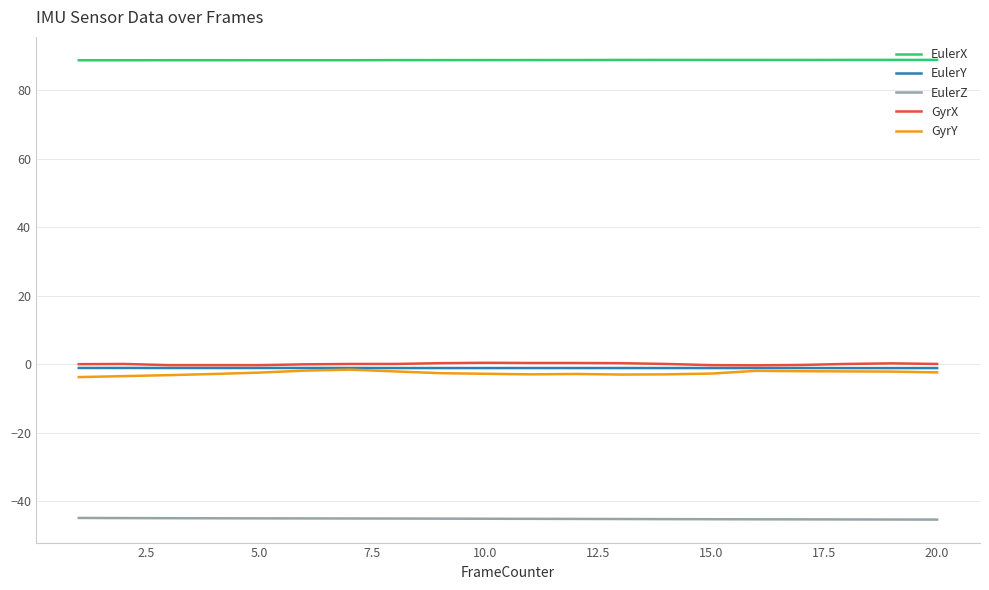

True or false: EulerX and EulerY intersect in this chart.

False